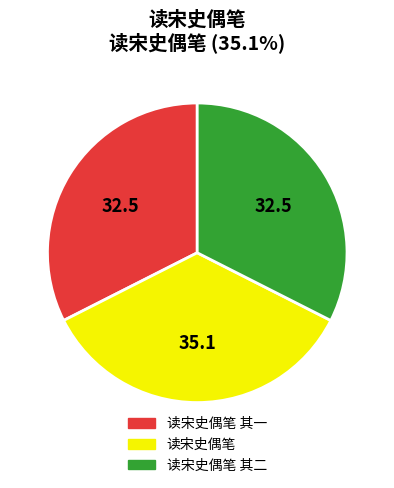

True or false: 读宋史偶笔 其二 accounts for 32% of the total.

True